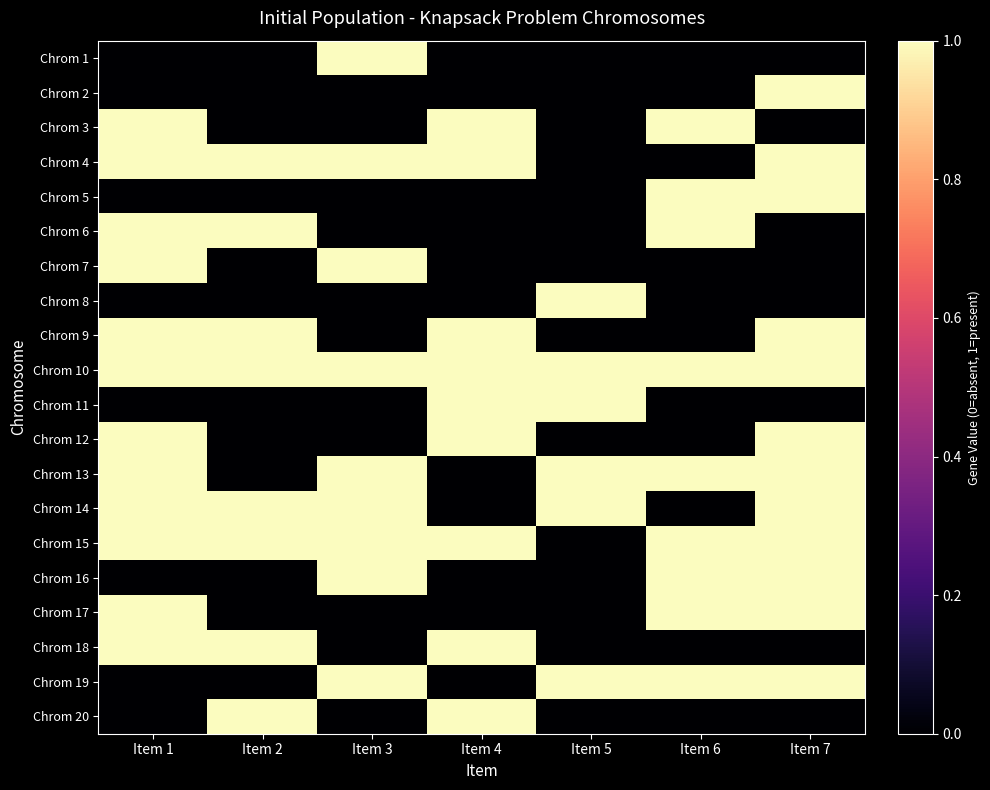

What is the greatest value displayed?

1